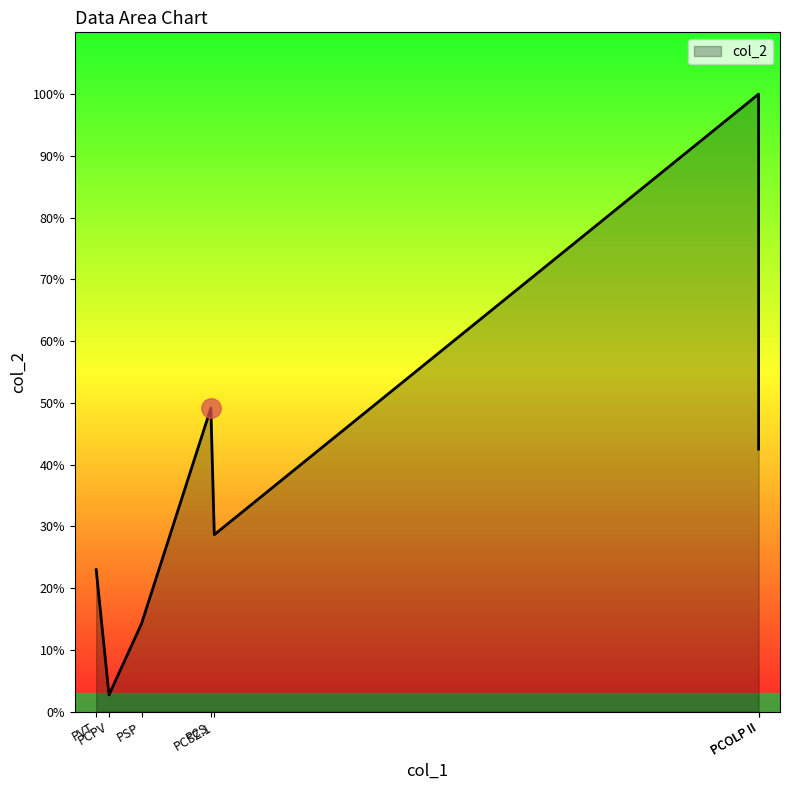

Is it true that the value at PCS is 947.1?

False